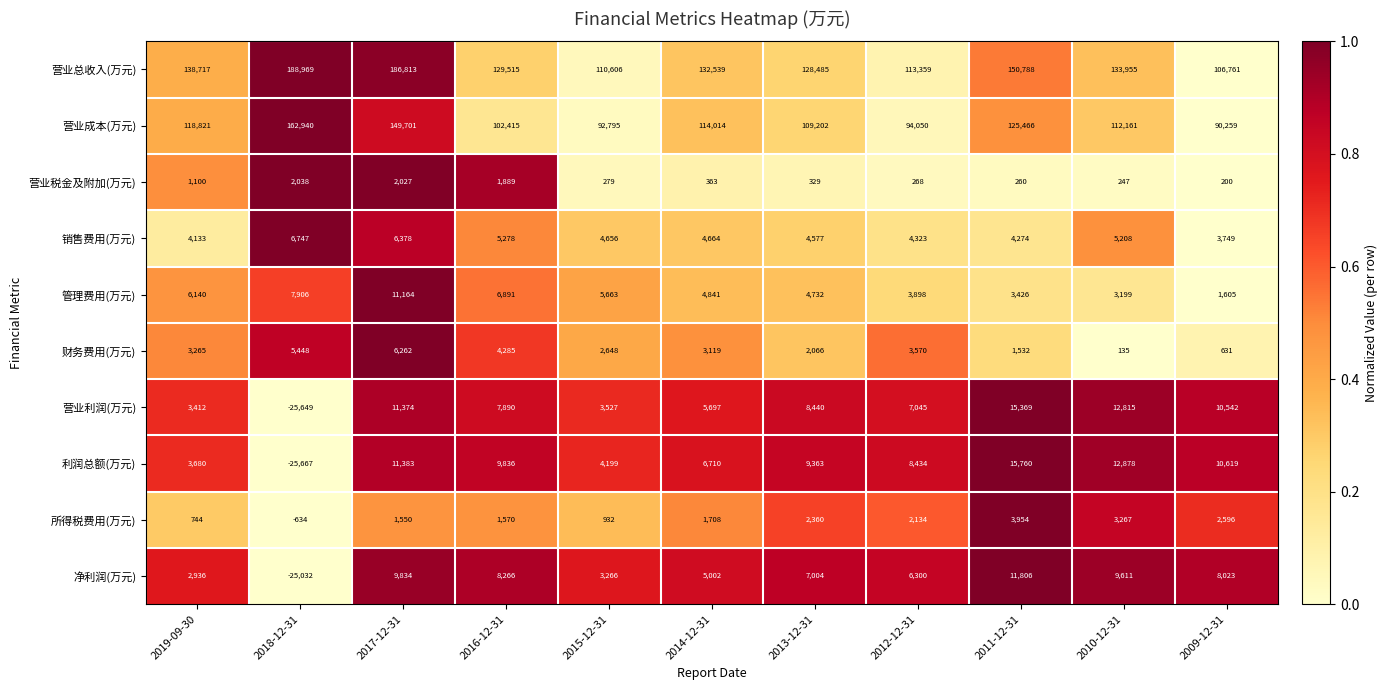

What is the minimum value shown in the chart?

-25667